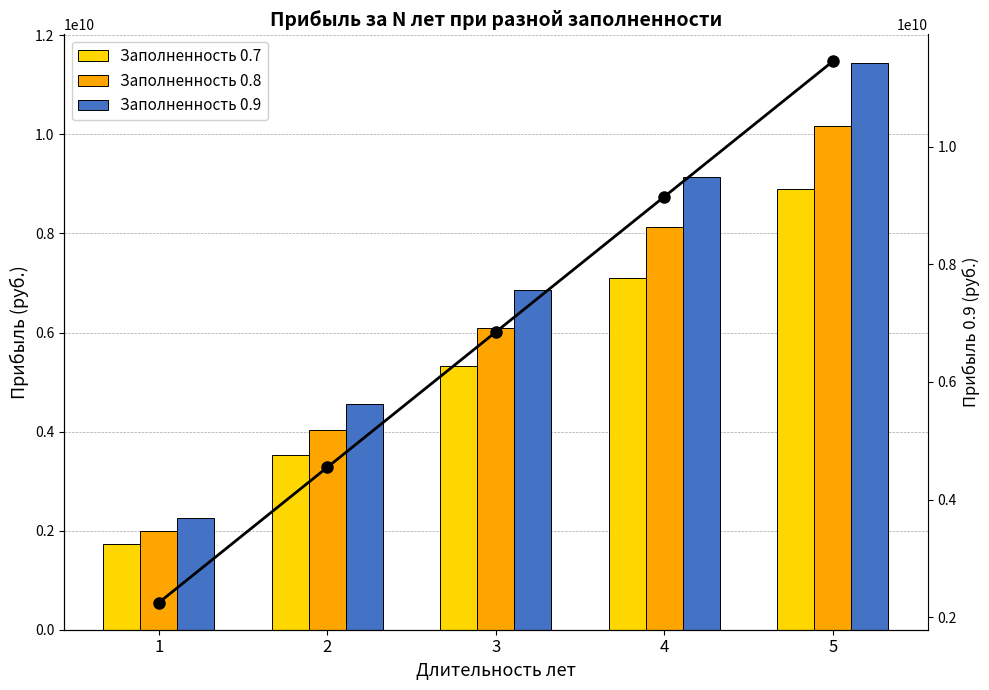

What is the spread (max minus min) of values at 2?

1022000000